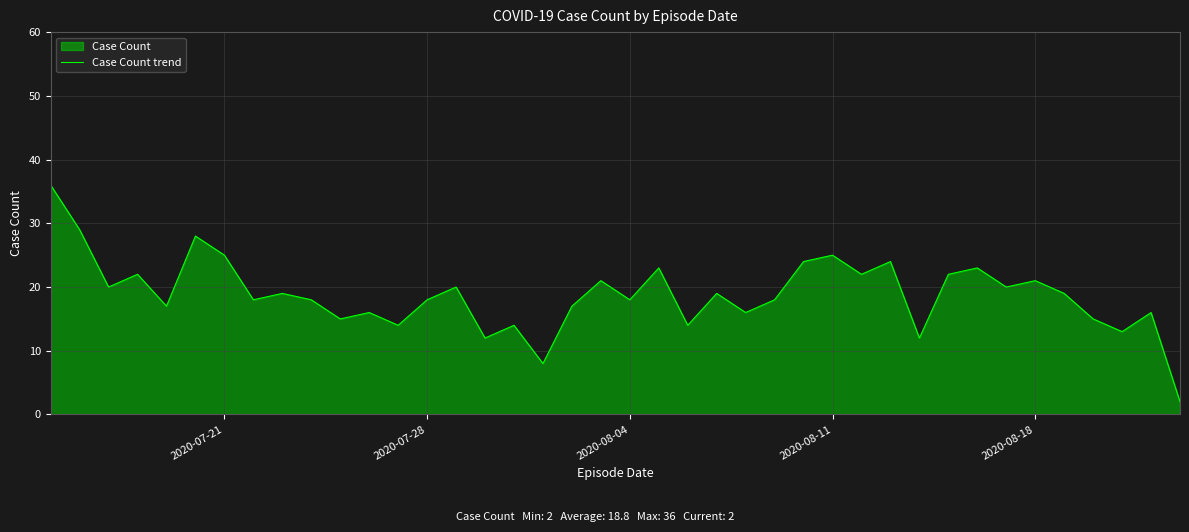

How many lines are shown in the chart?

1